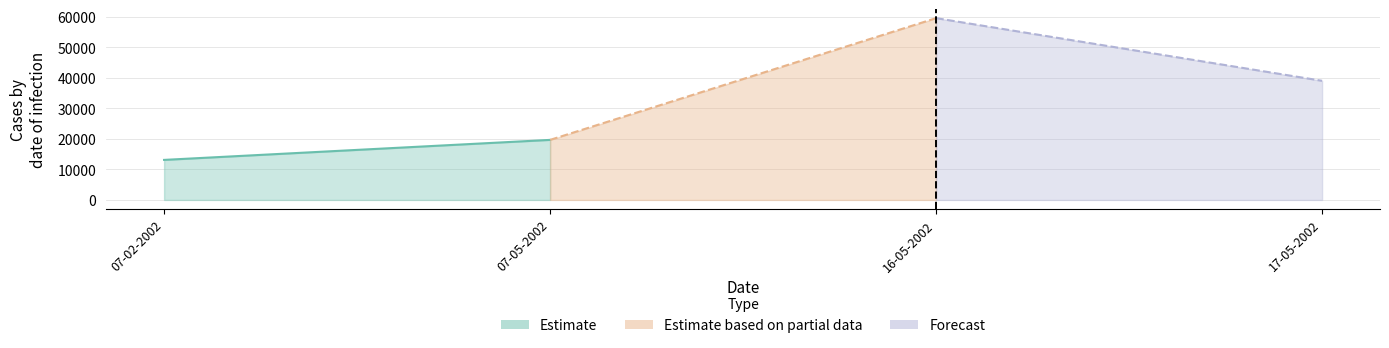

How many points are higher than both their immediate neighbors (excluding endpoints)?

1